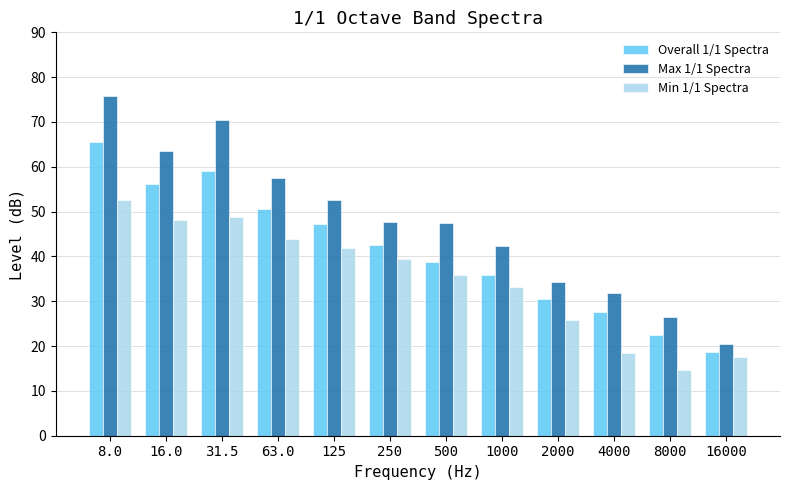

Is the value of Min 1/1 Spectra at 16000 greater than the value of Max 1/1 Spectra at 16.0?

No